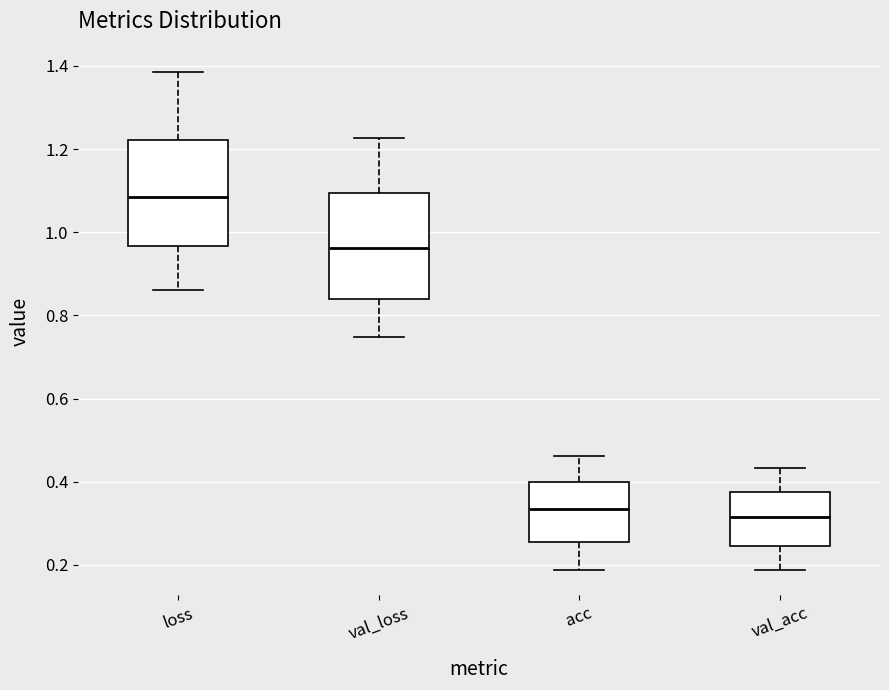

Which box has the highest median line?

loss